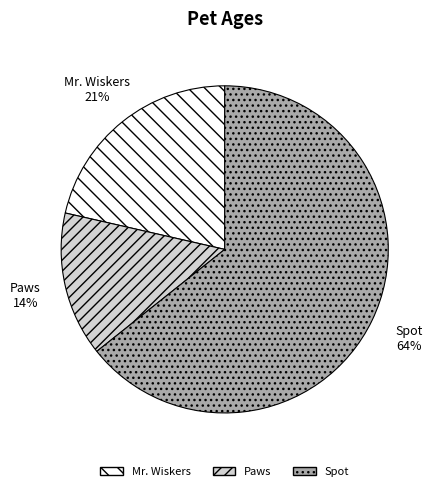

To the nearest percent, what is the average slice percentage?

33%